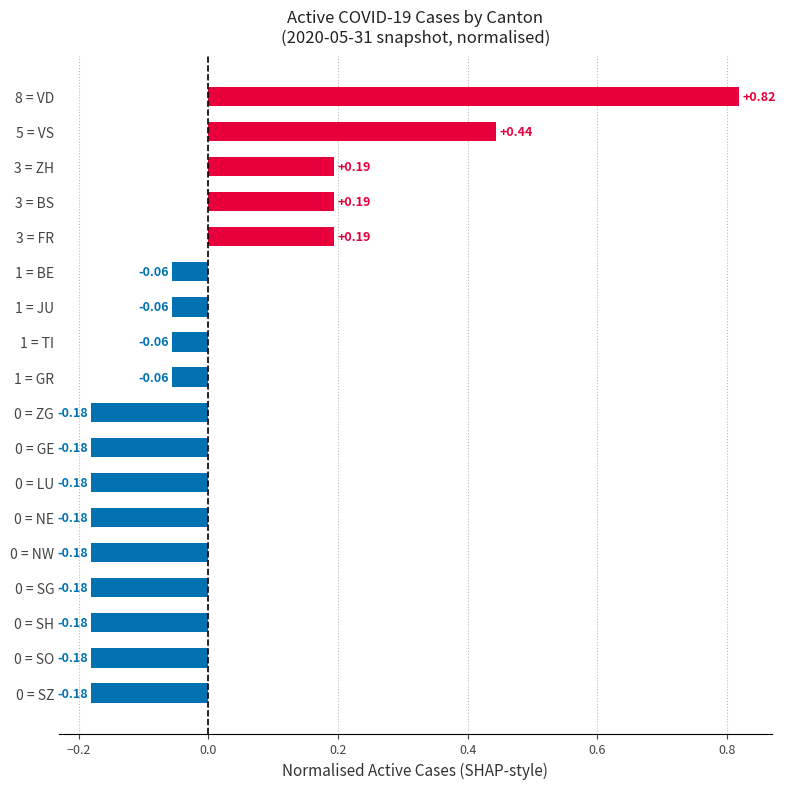

What is the difference between the maximum and second lowest values?

1.0